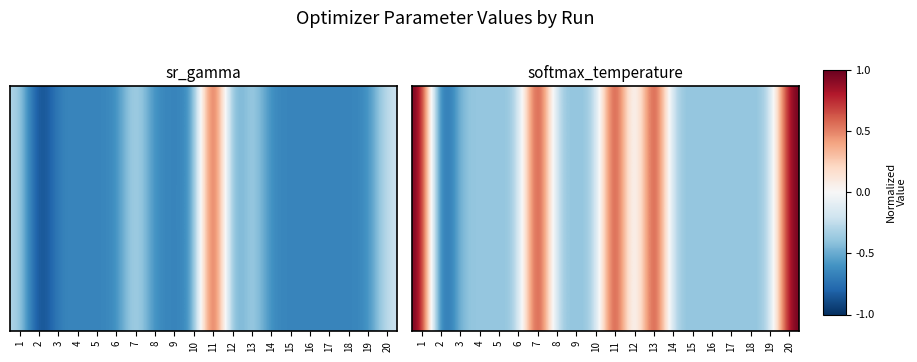

At which label is the value closest to 0?

18